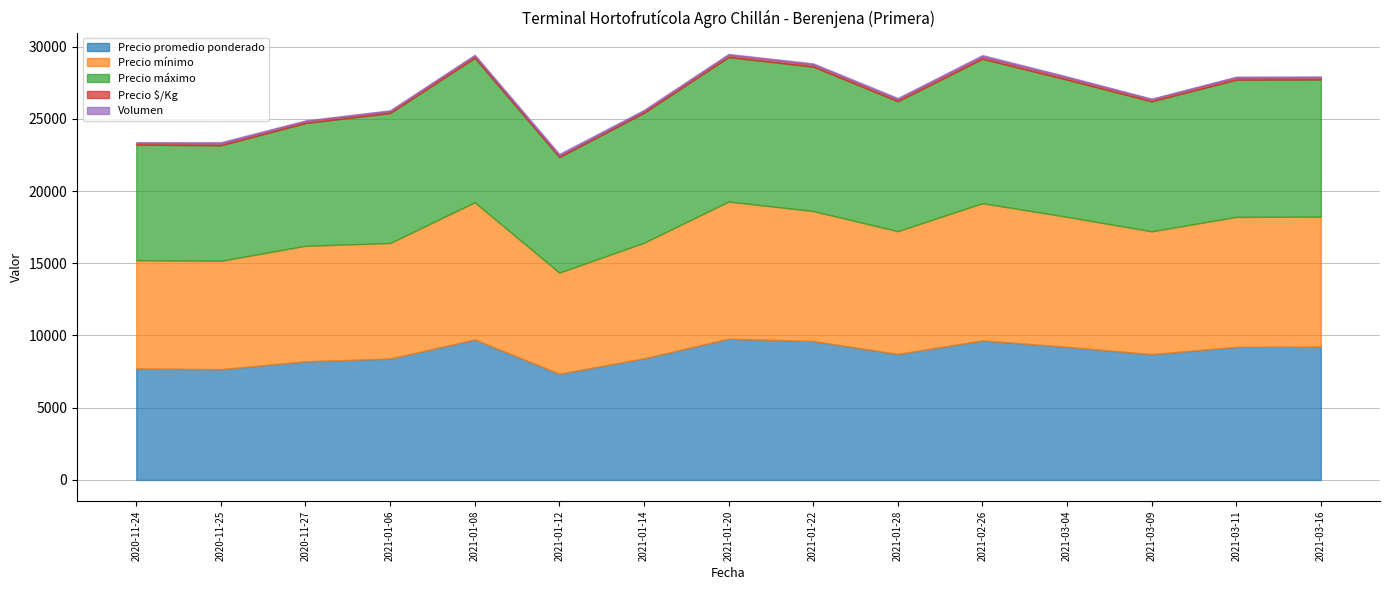

Which series has the largest range (max minus min)?

Precio mínimo